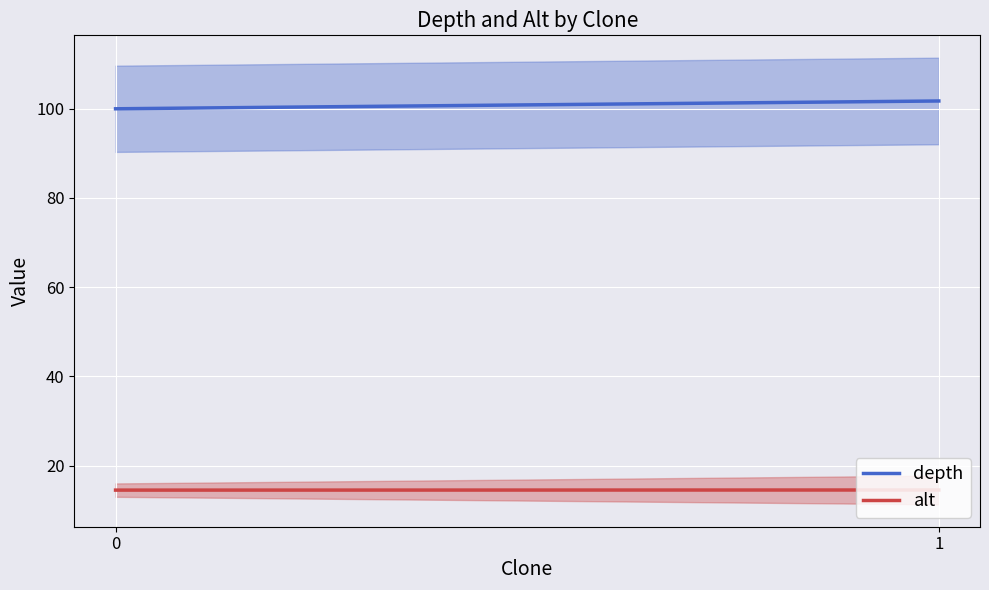

Which series changed the most between 0 and 1?

depth